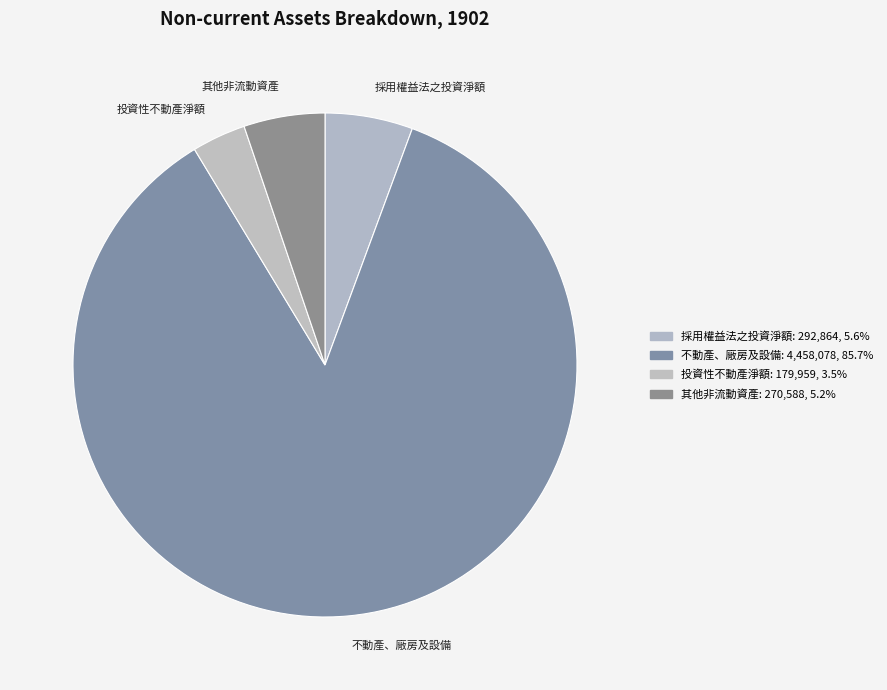

Combined, do 投資性不動產淨額 and 不動產、廠房及設備 account for over 50%?

Yes